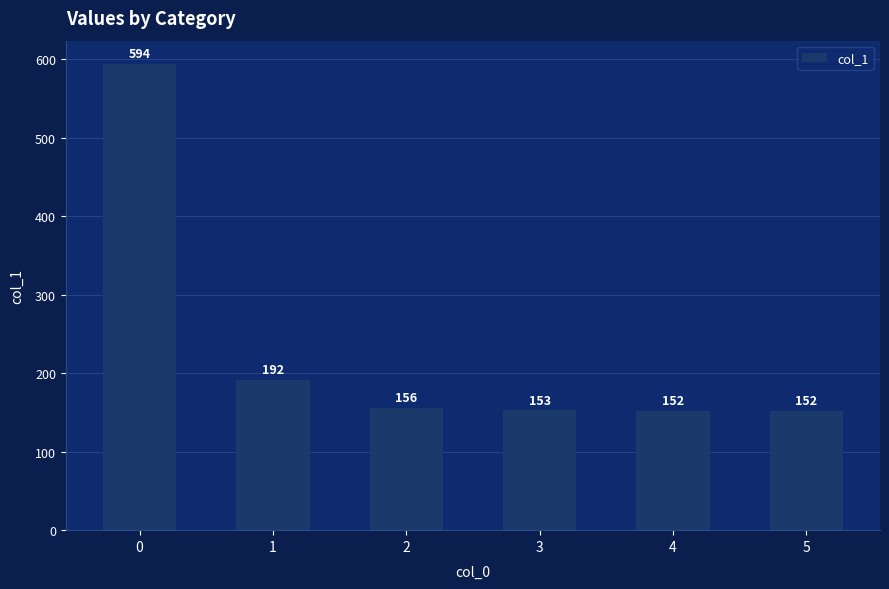

What is the smallest value displayed?

152.4